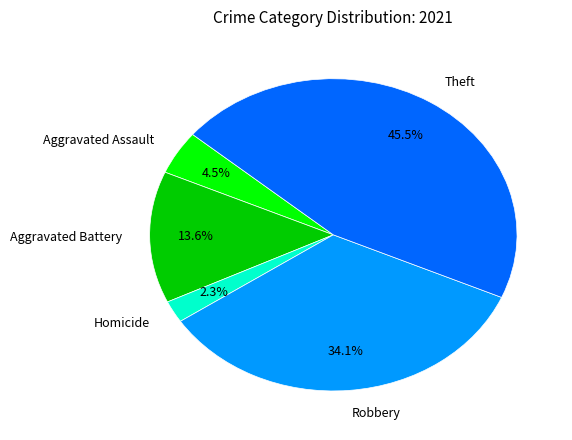

Is Homicide the majority of the pie?

No